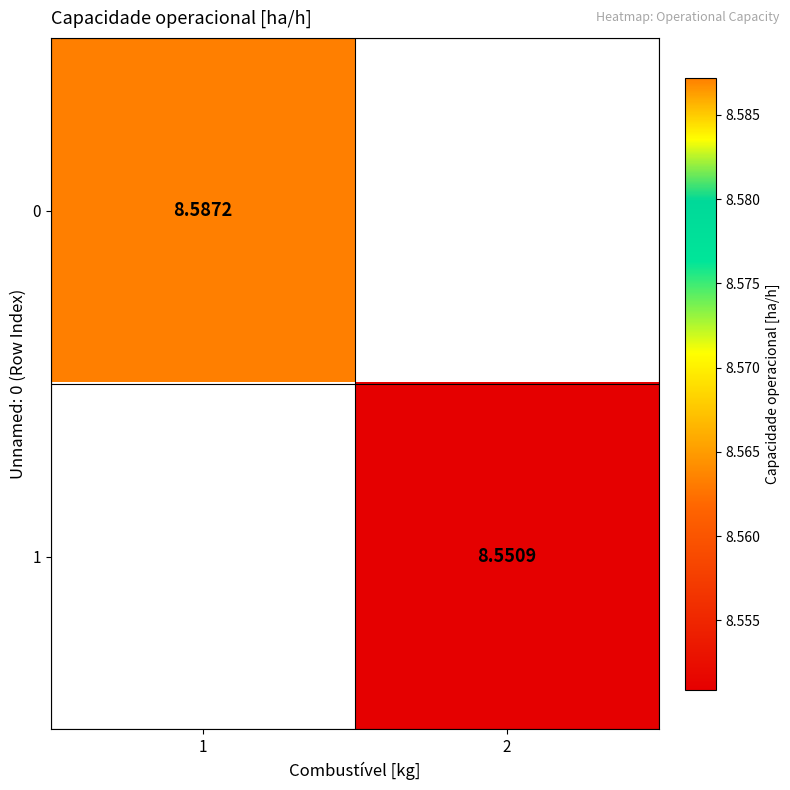

Is the value of 1 at 1 greater than the value of 0 at 1?

No